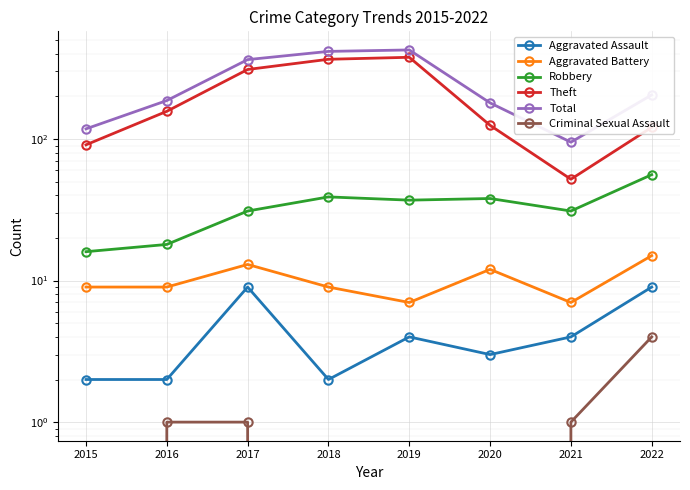

The value of Aggravated Assault at 2018 is 1. True or false?

False